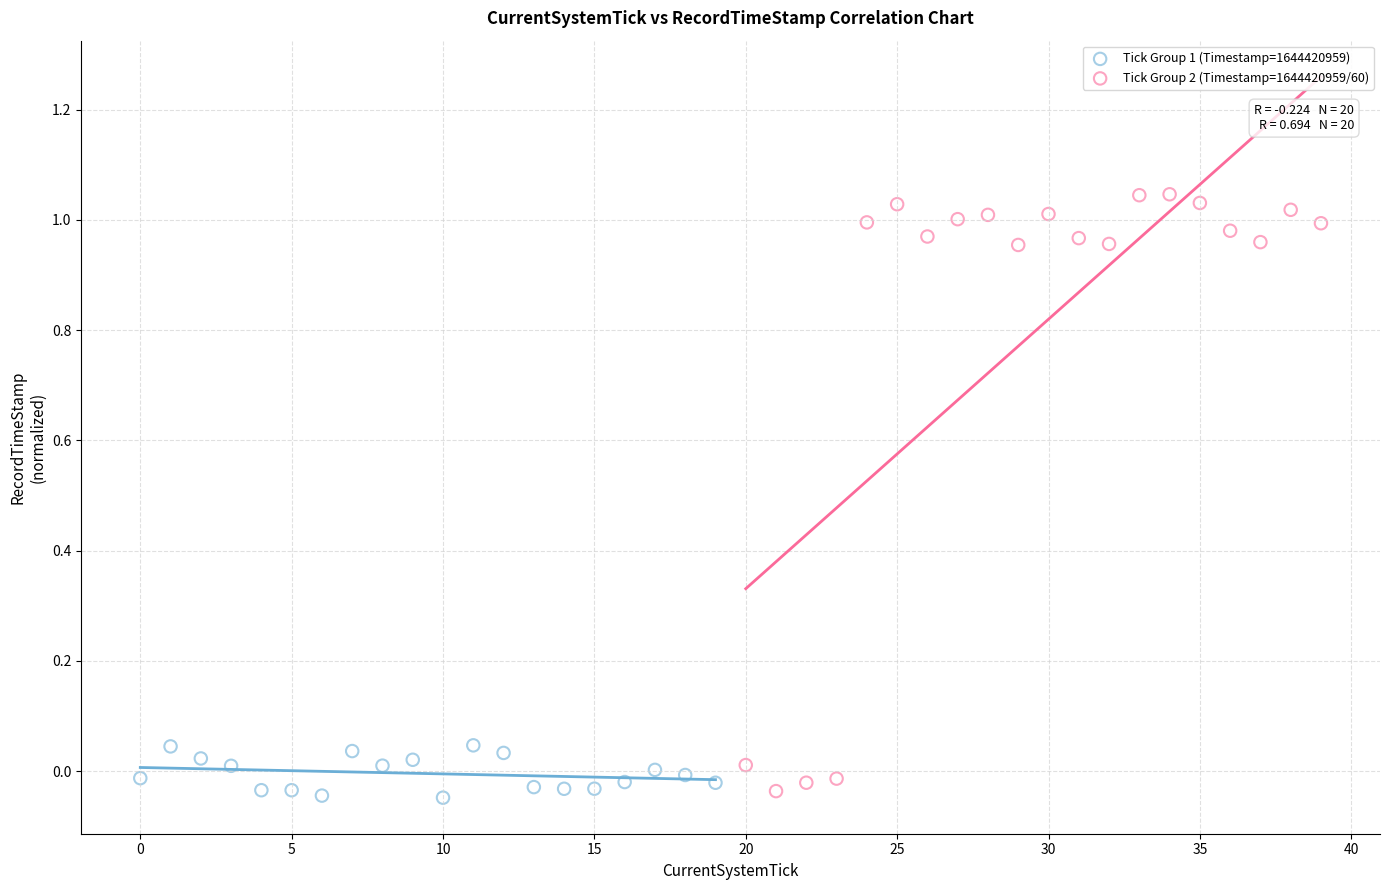

Which series has the largest Y range (max minus min)?

Tick Group 2 (Timestamp=1644420959/60)